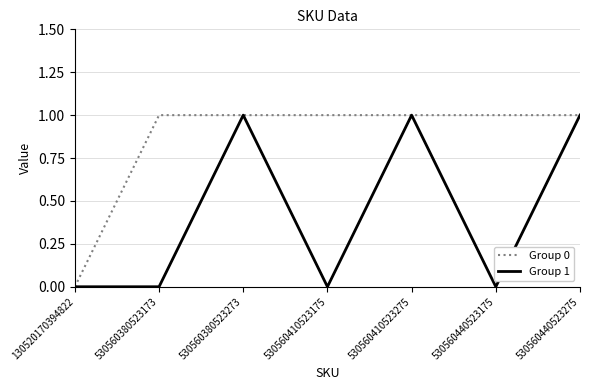

The Group 0 series shows 1 at 530560380523273. True or false?

True